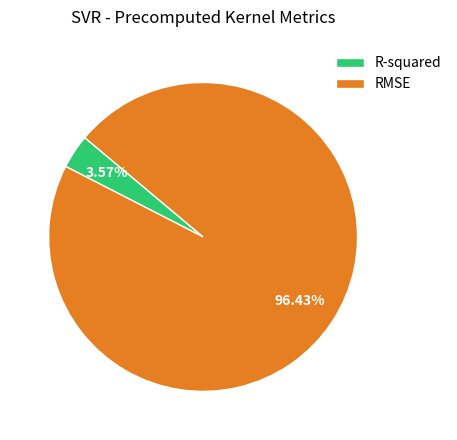

To the nearest percent, what is the difference between the RMSE and R-squared slice percentages?

93%